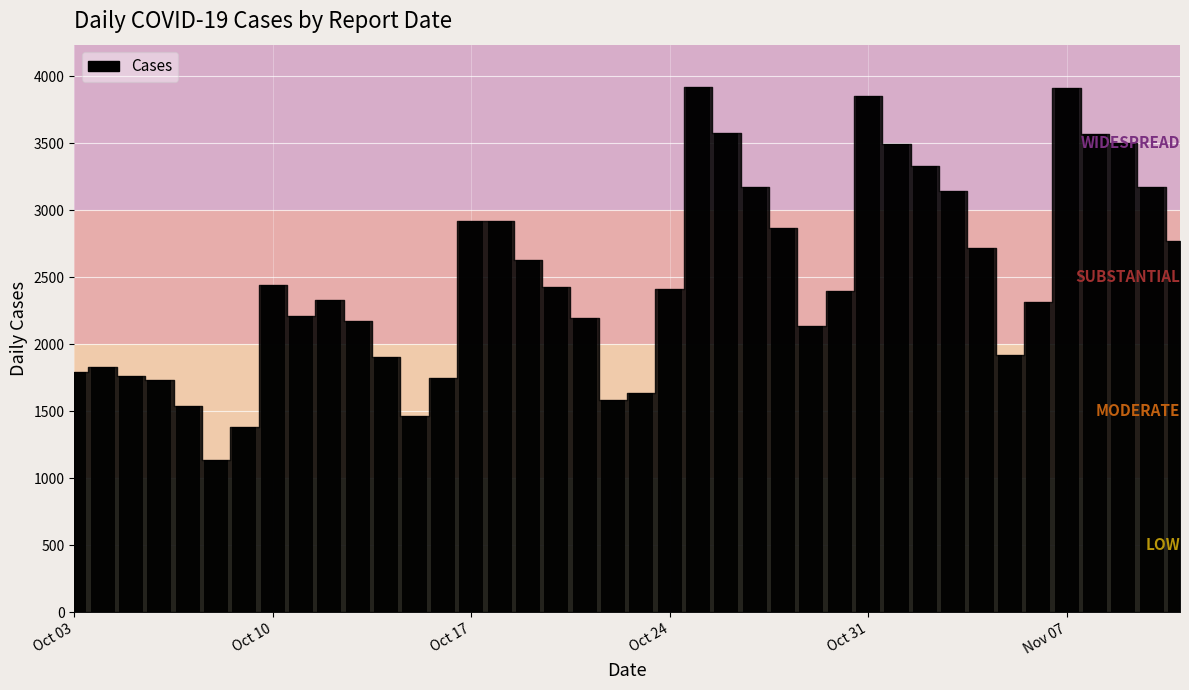

What is the average value?

2500